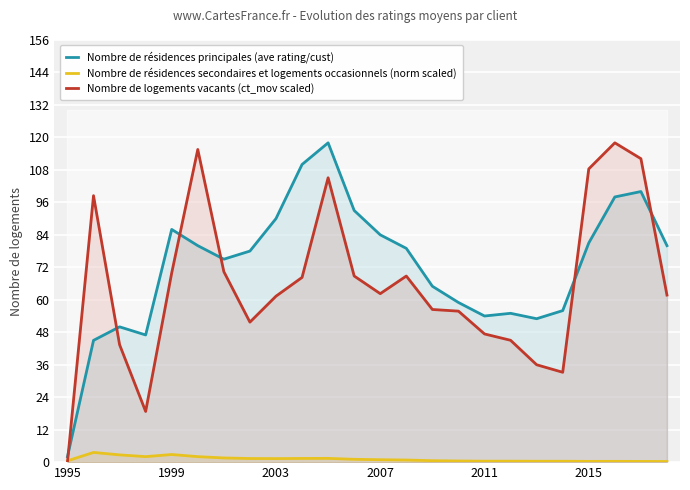

Is it true that Nombre de résidences principales (ave rating/cust) equals 0.9 at 1995?

False